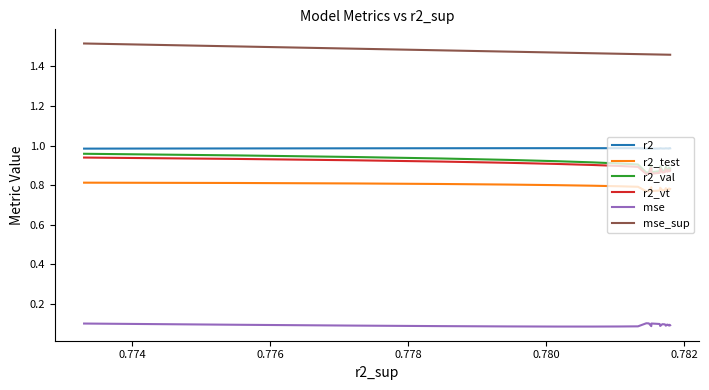

Which series has the largest total across all categories?

mse_sup